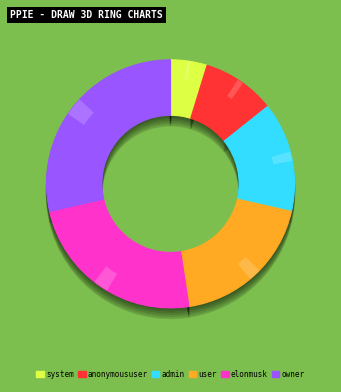

How many segments does this pie chart have?

6